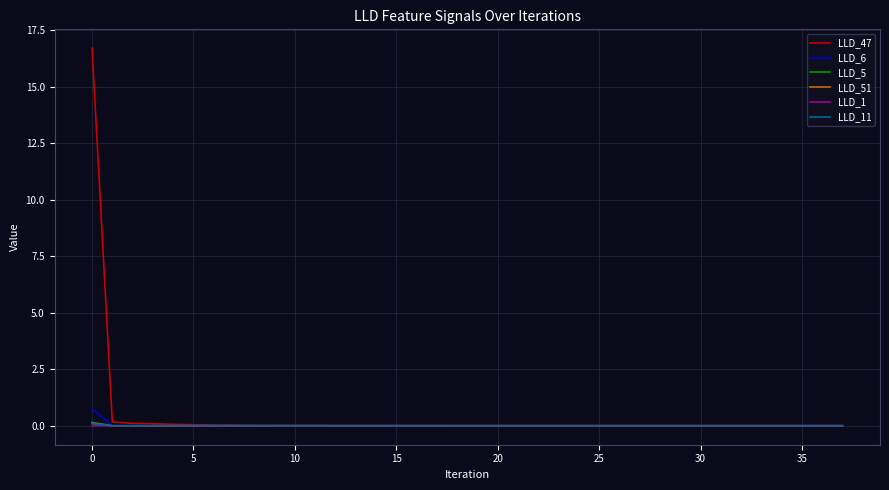

What is the maximum value shown in the chart?

16.7